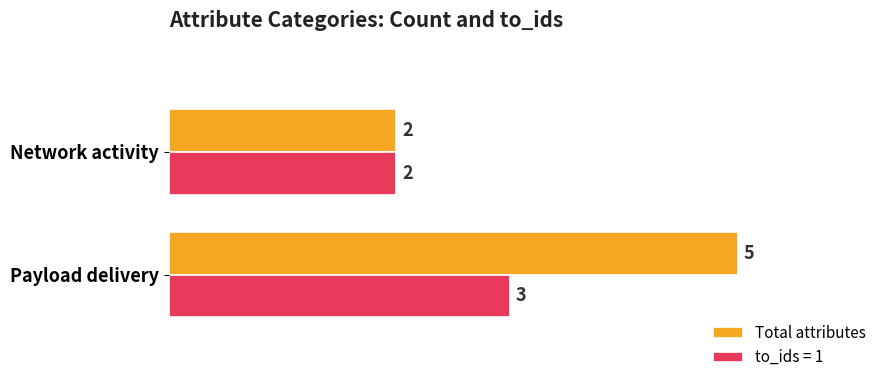

What is the maximum value shown in the chart?

5